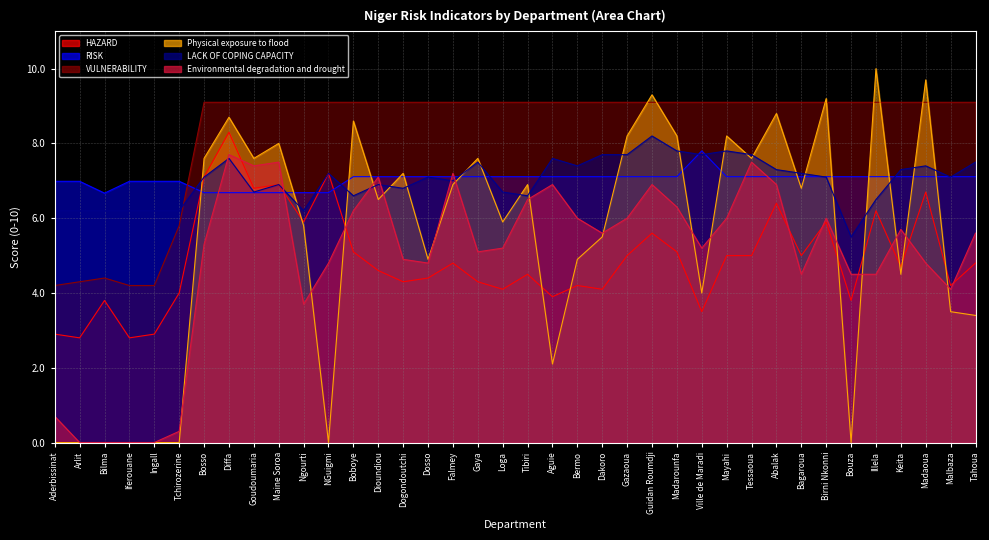

Where does the VULNERABILITY series first go above 9?

Bosso